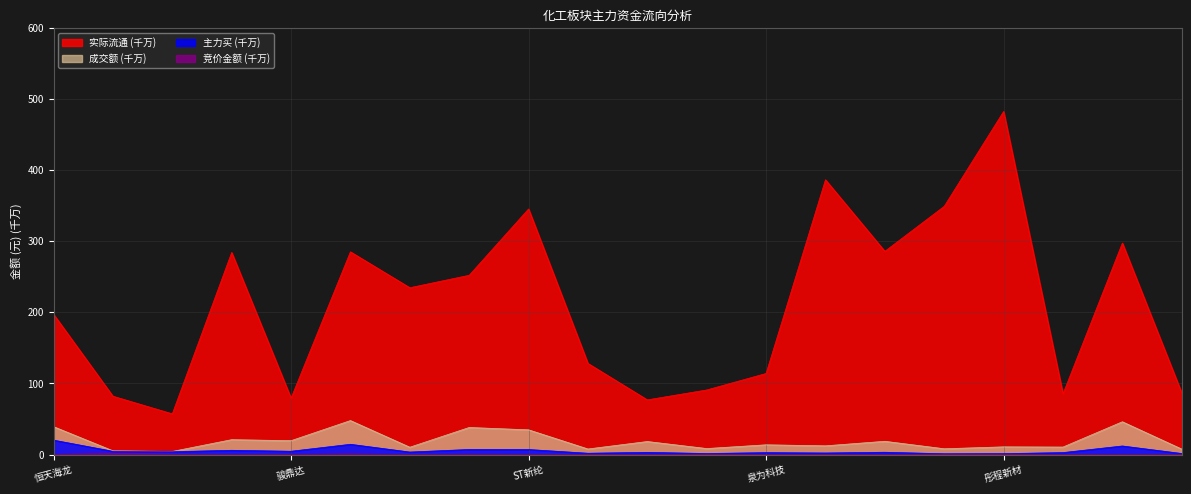

How many distinct data groups are displayed?

4